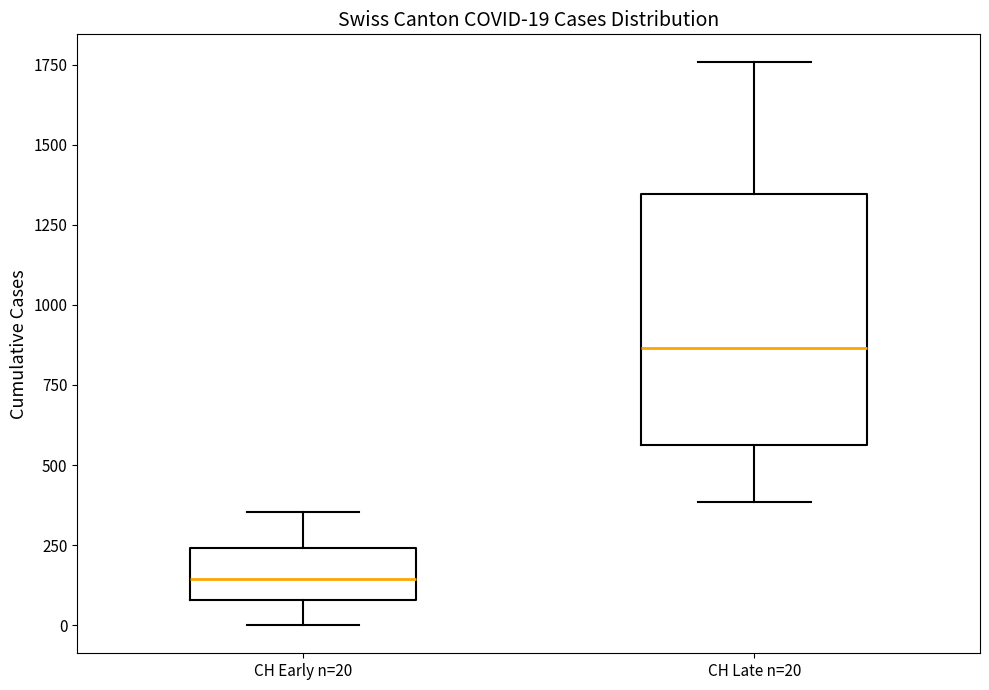

Which box has the lowest median line?

CH Early n=20